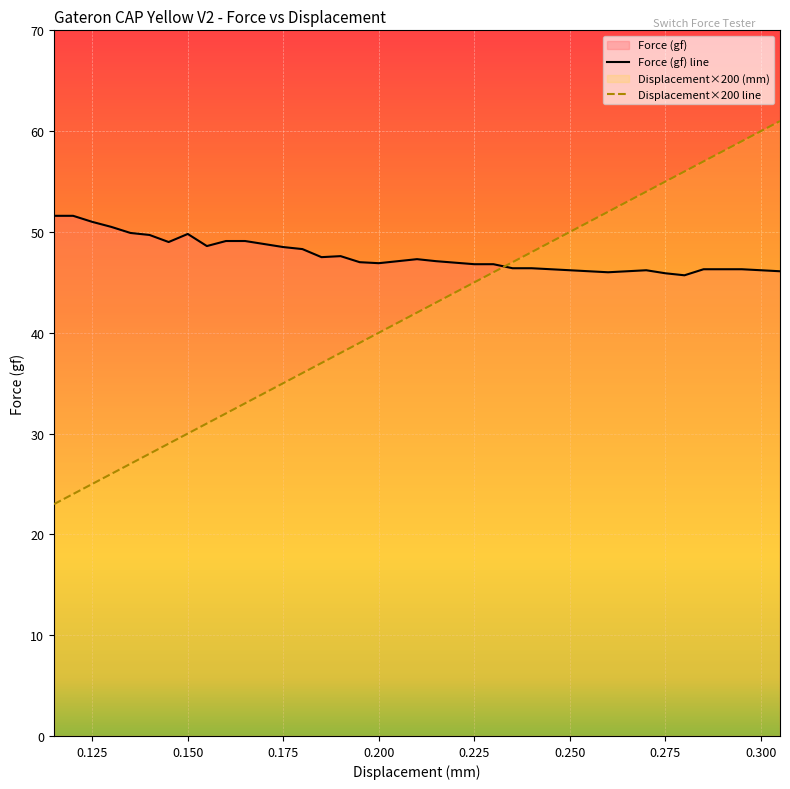

True or false: Displacement (mm) has a value of 45.6 at 0.145.

False